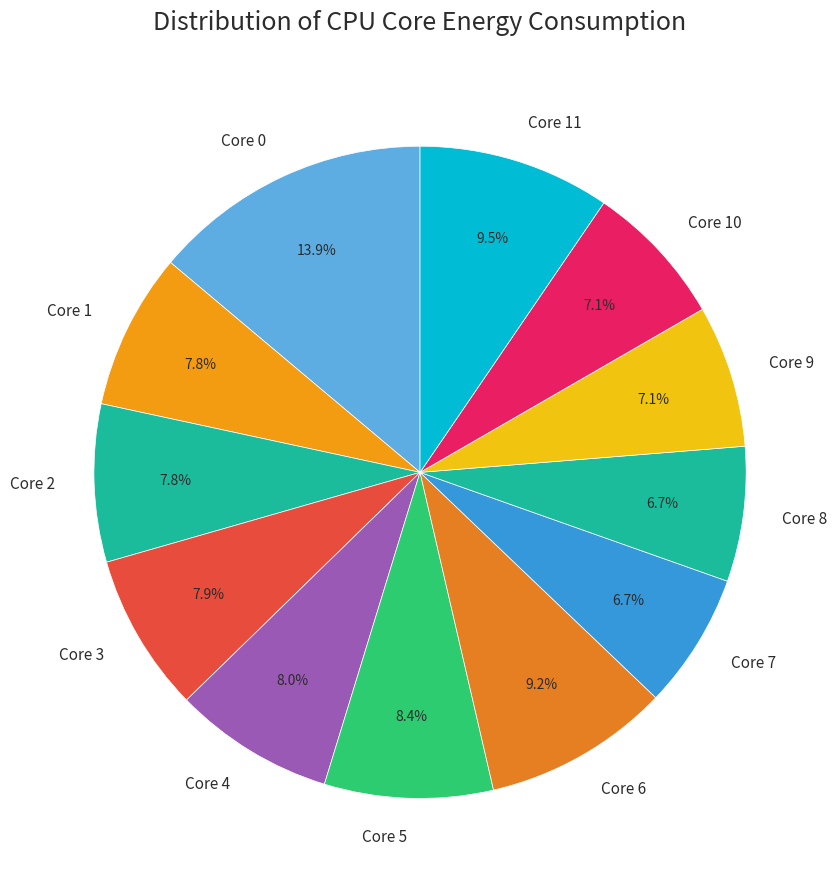

What is the ratio of the value at Core 6 to the value at Core 0?

0.7